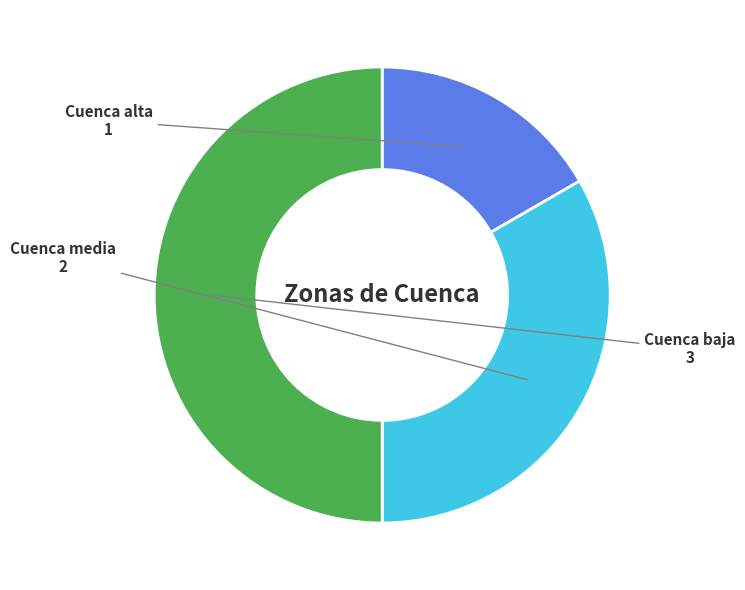

How many slices are in this pie chart?

3